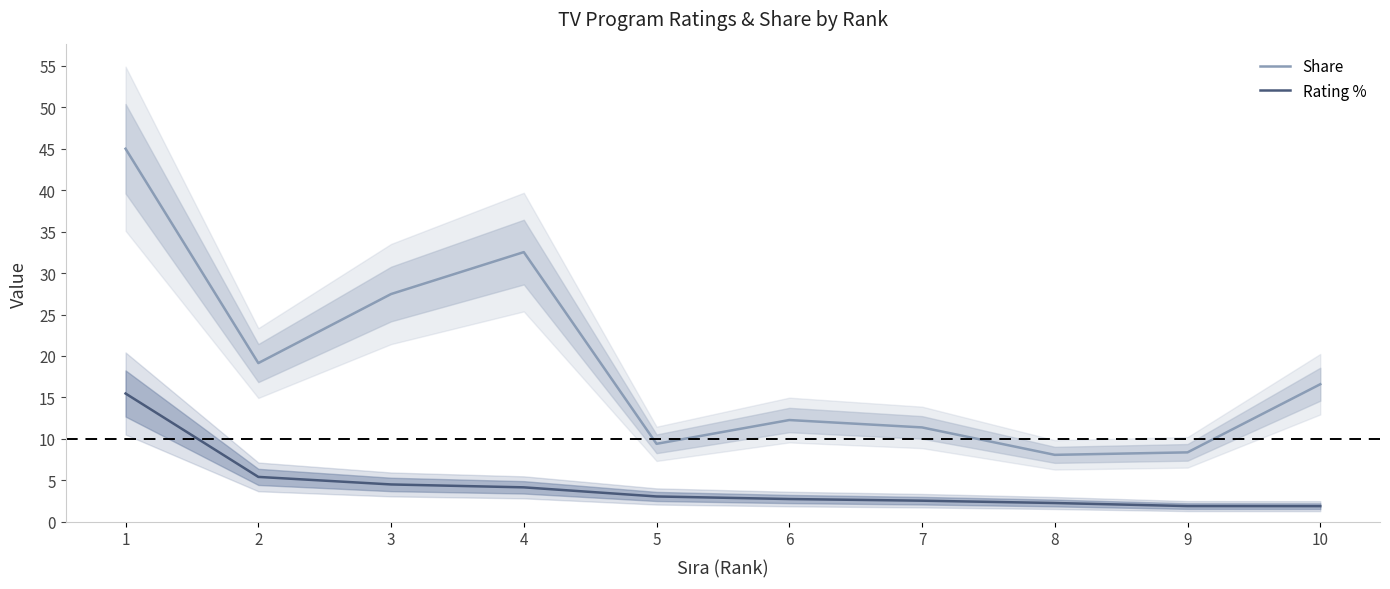

What is the spread (max minus min) of values at 9?

6.5